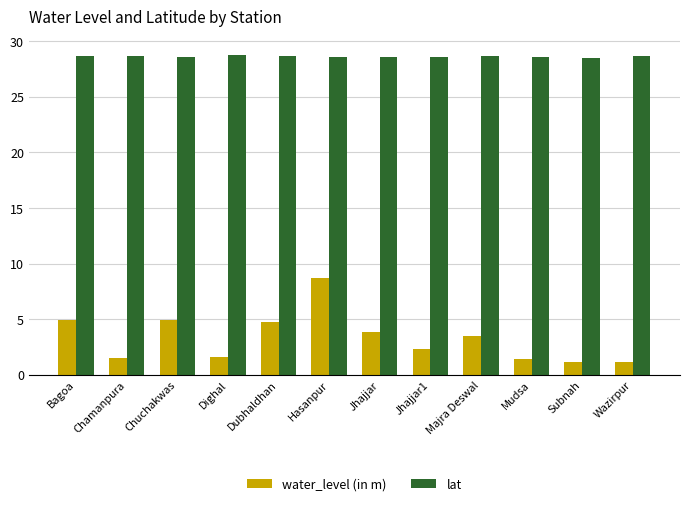

What is the value of the lat bar at the 12th from the left?

28.7